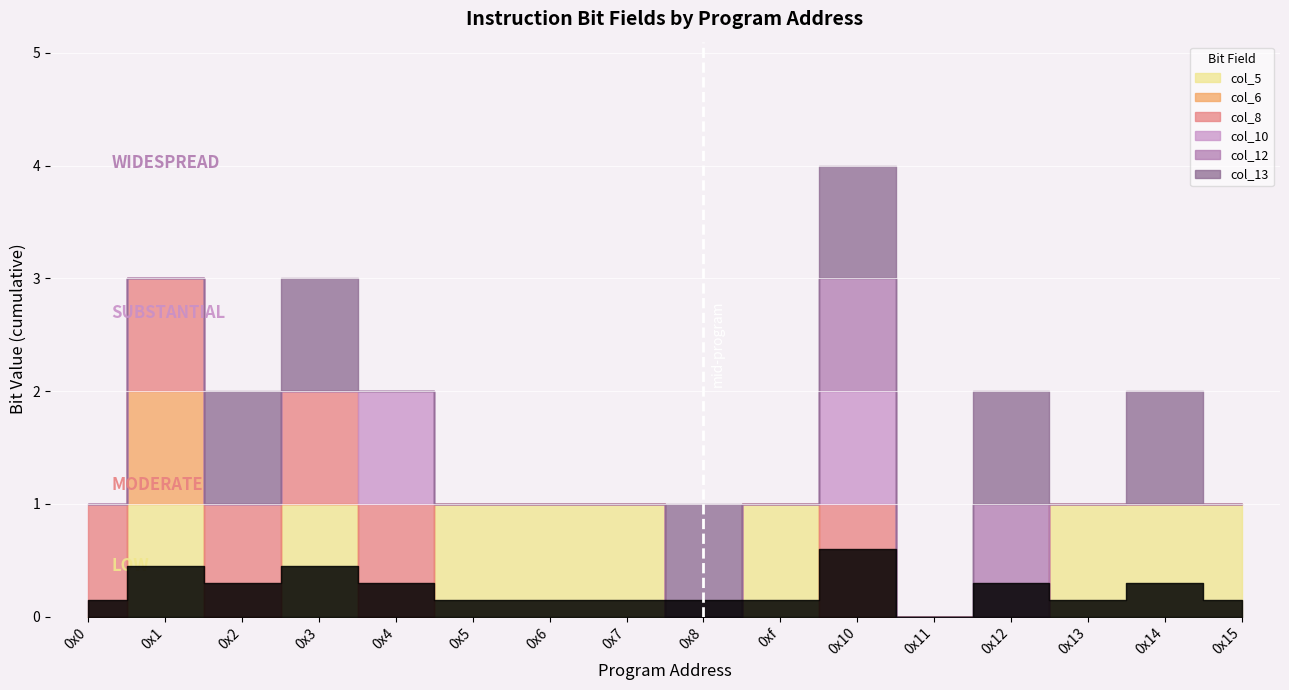

How many col_13 values are between 0 and 1?

16